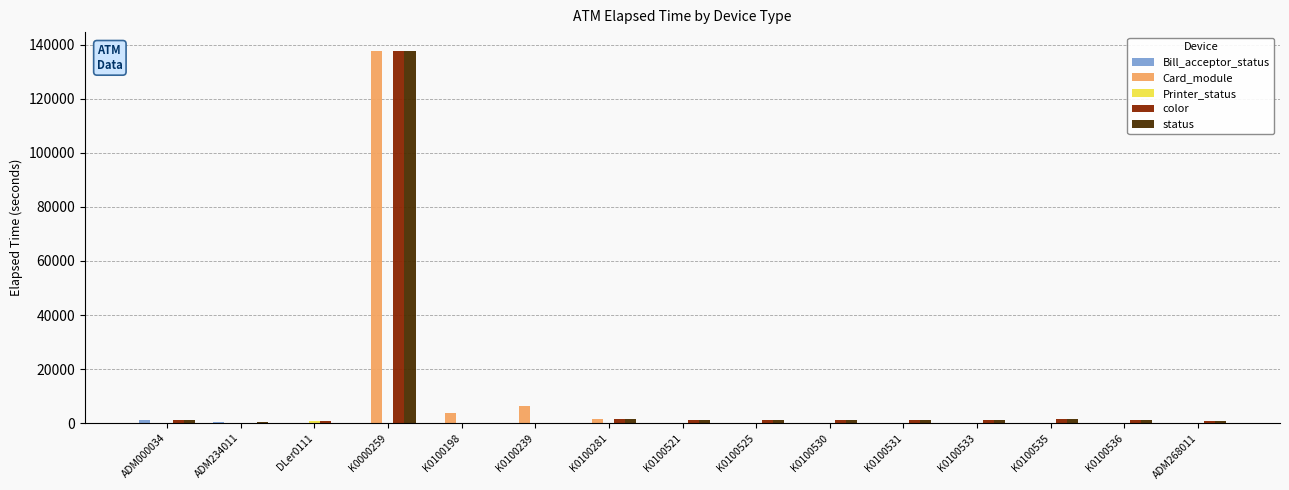

Where does the color series first go above 990?

ADM000034